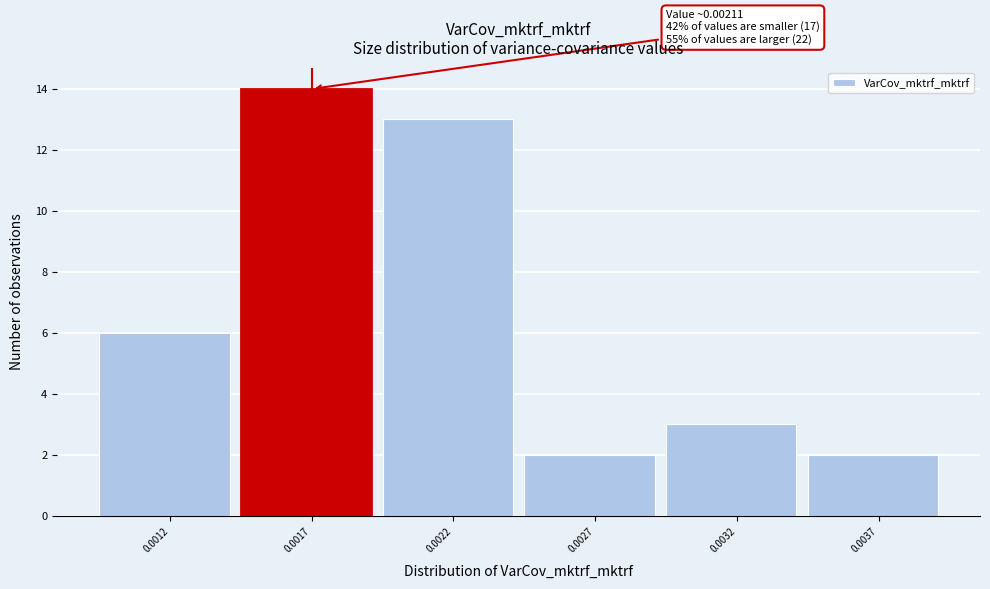

Reading left to right, what are all the values shown in this chart?

0.0012=6	0.0017=14	0.0022=13	0.0027=2	0.0032=3	0.0037=2